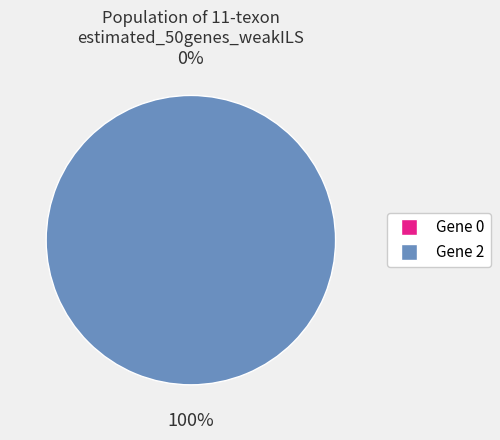

Is there any slice that represents more than half of the pie?

Yes